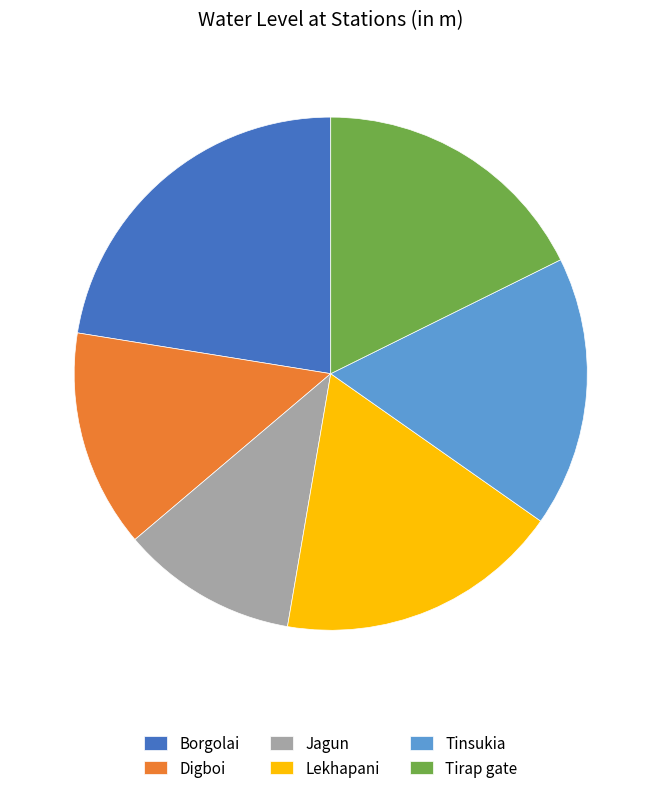

Count the number of slices in the pie.

6